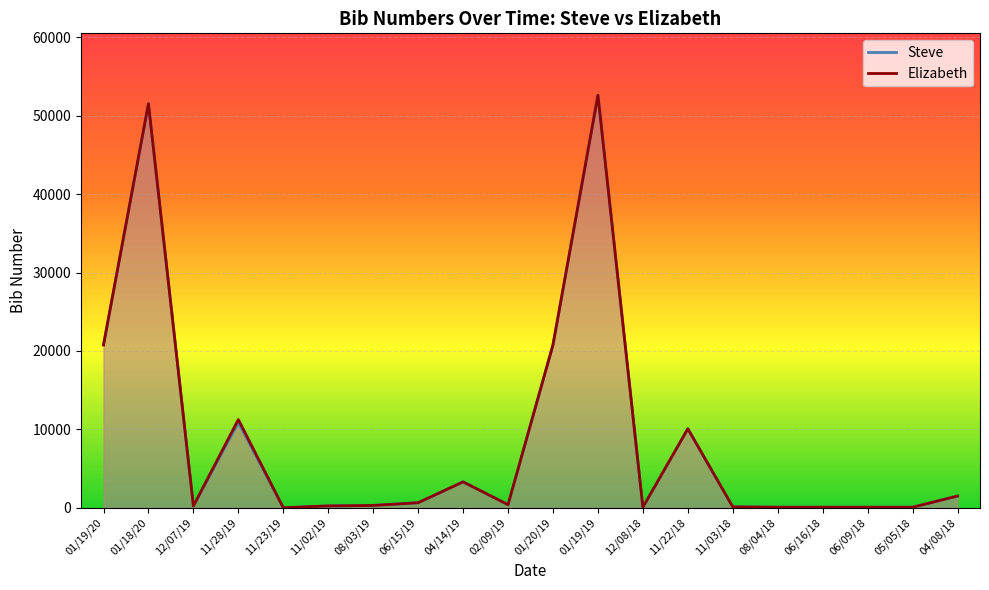

What is the difference between the second highest and minimum values in the Steve series?

51516